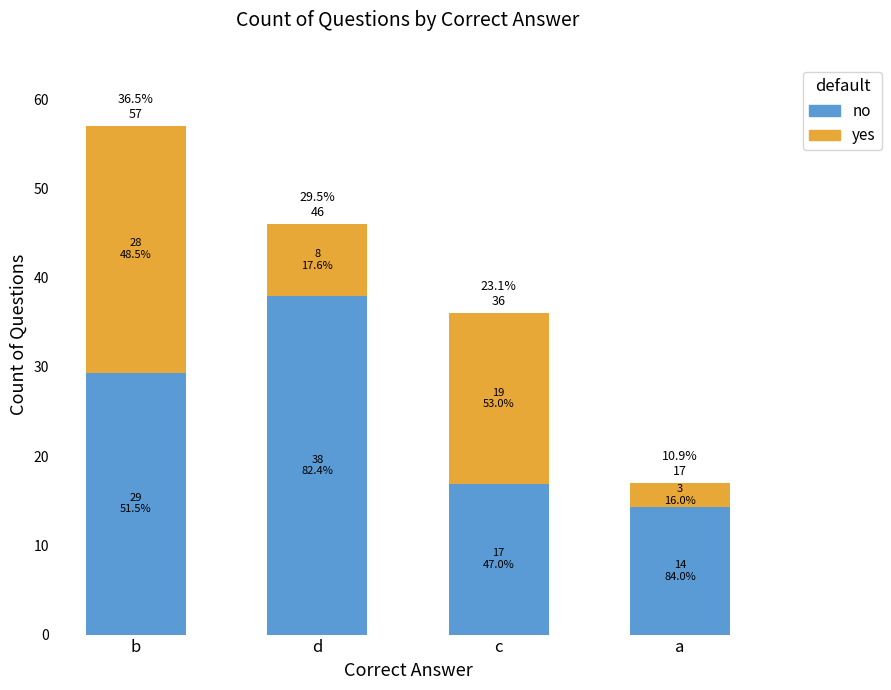

The total series shows 57.0 at b. True or false?

True